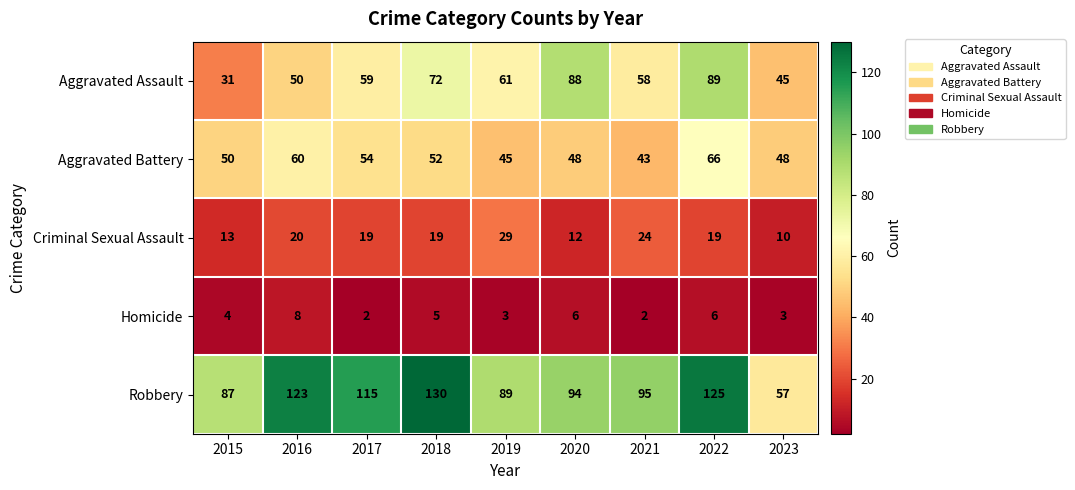

The Criminal Sexual Assault series shows 19 at 2017. True or false?

True